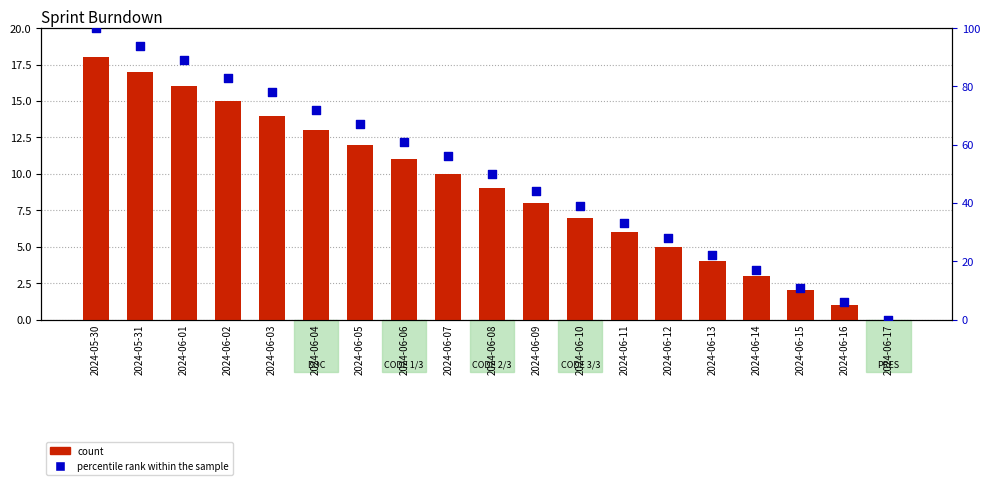

At which category is the sum across all series the highest?

2024-05-30